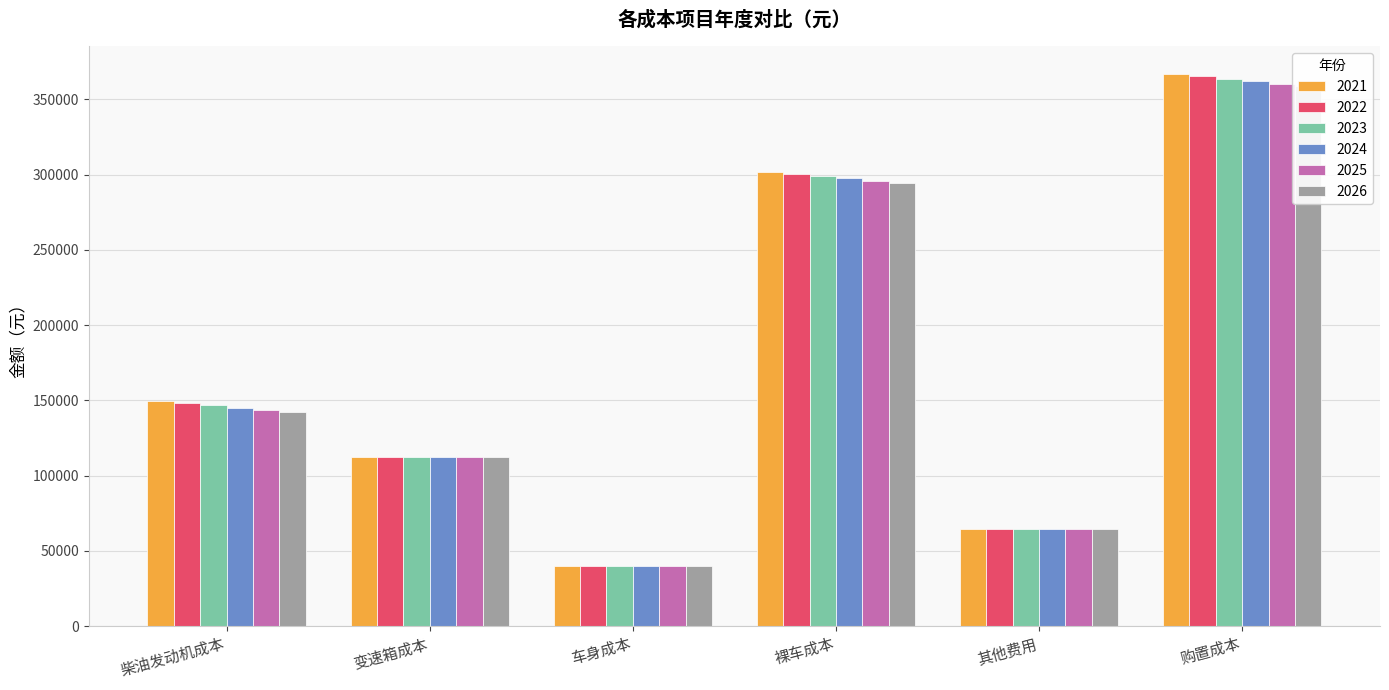

Where does the 2025 series first go above 143803?

柴油发动机成本